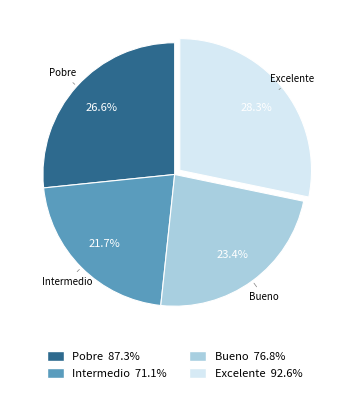

To the nearest percent, what is the combined percentage of Intermedio and Pobre?

48%